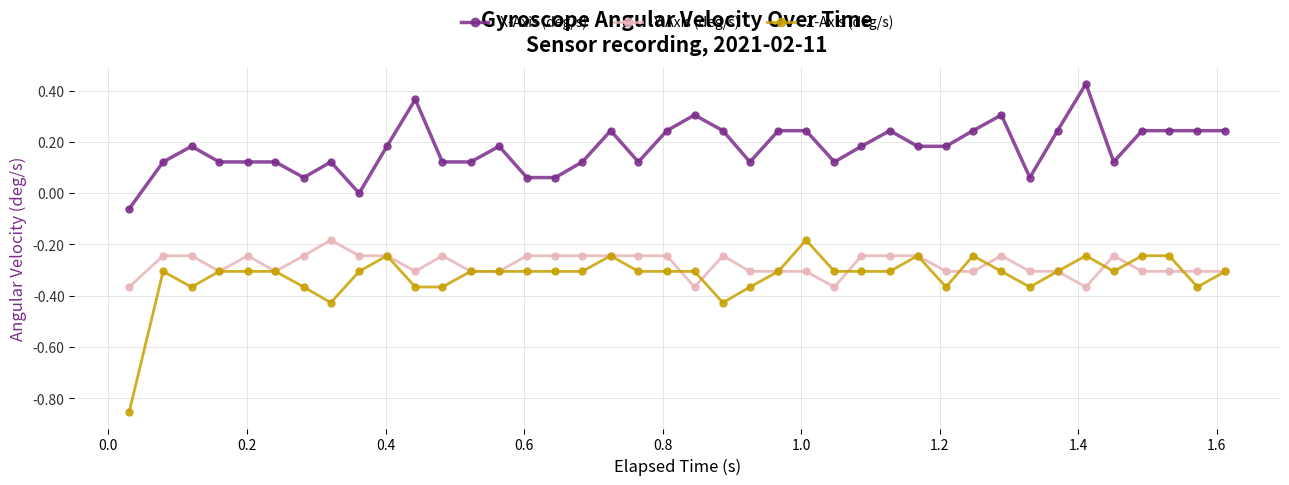

What are all the series names shown in the legend?

X-Axis (deg/s), Y-Axis (deg/s), Z-Axis (deg/s)